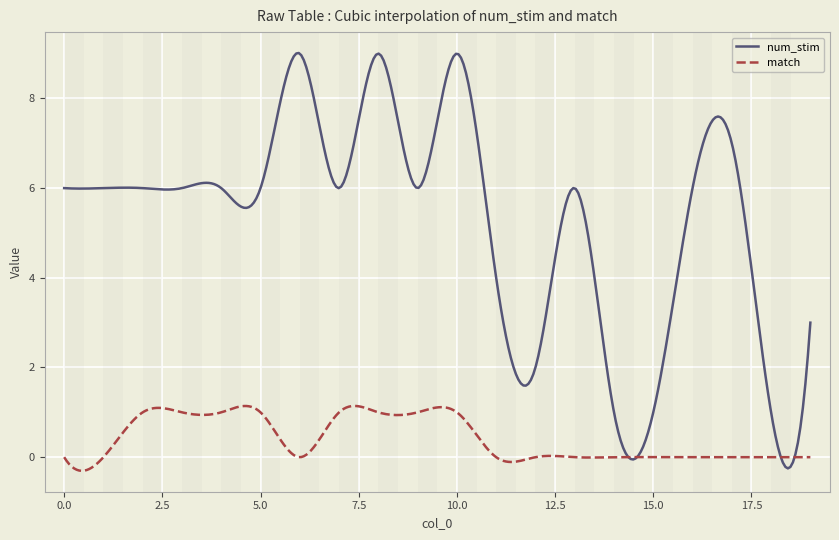

True or false: match has more than 1 points higher than both neighbors.

True